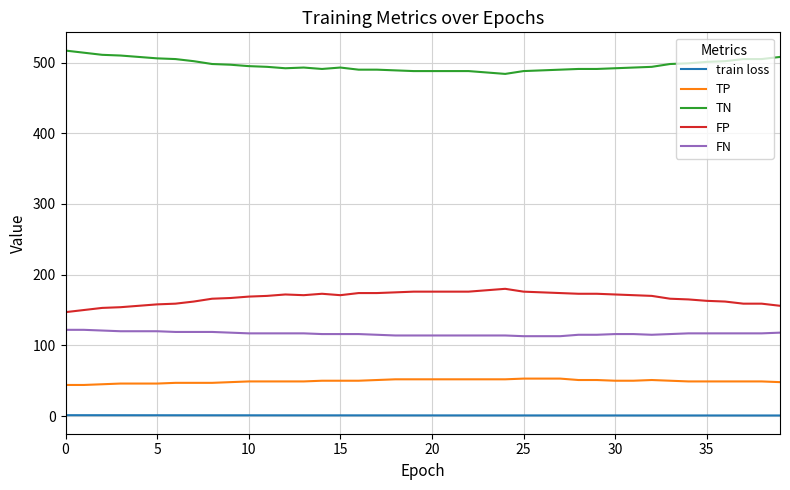

List the series in order of their peak value, lowest first.

train loss, TP, FN, FP, TN